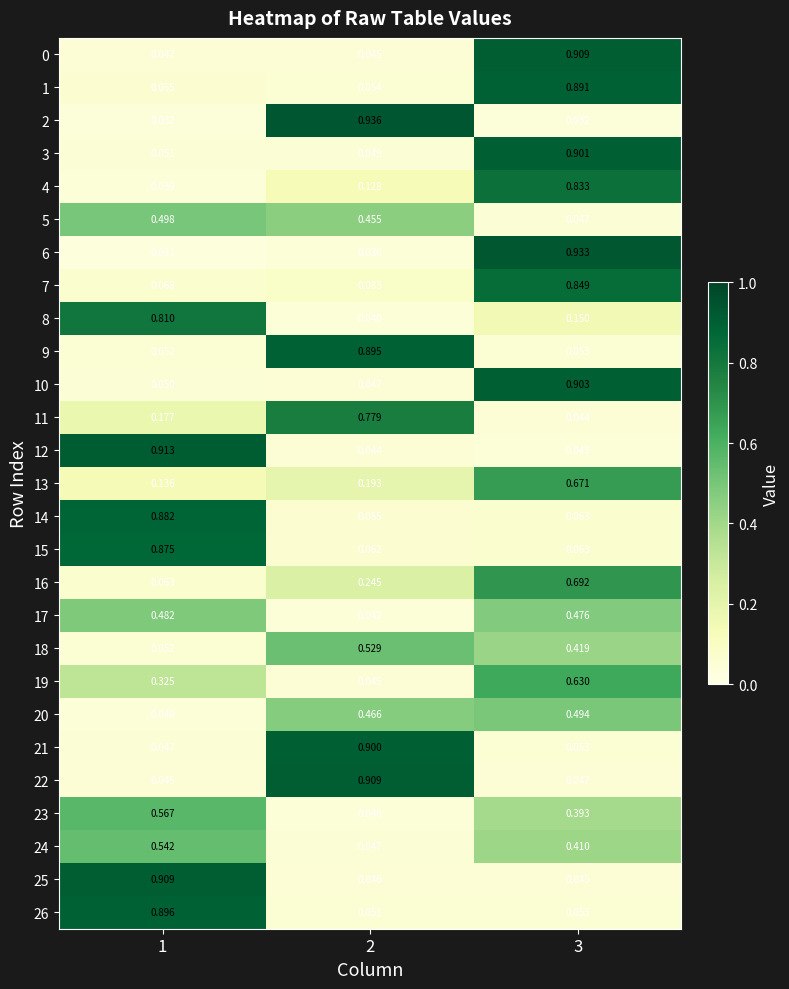

Is the value of 19 at 3 greater than the value of 9 at 3?

Yes